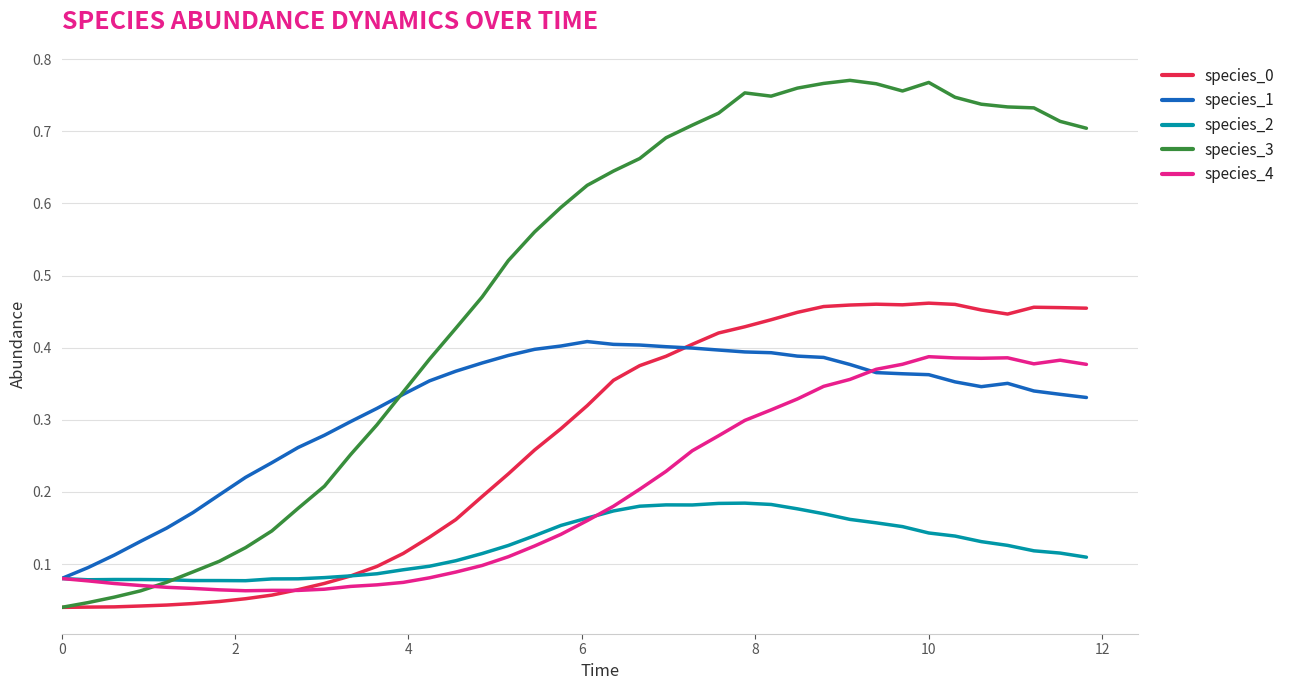

Which series has the largest total across all categories?

species_3